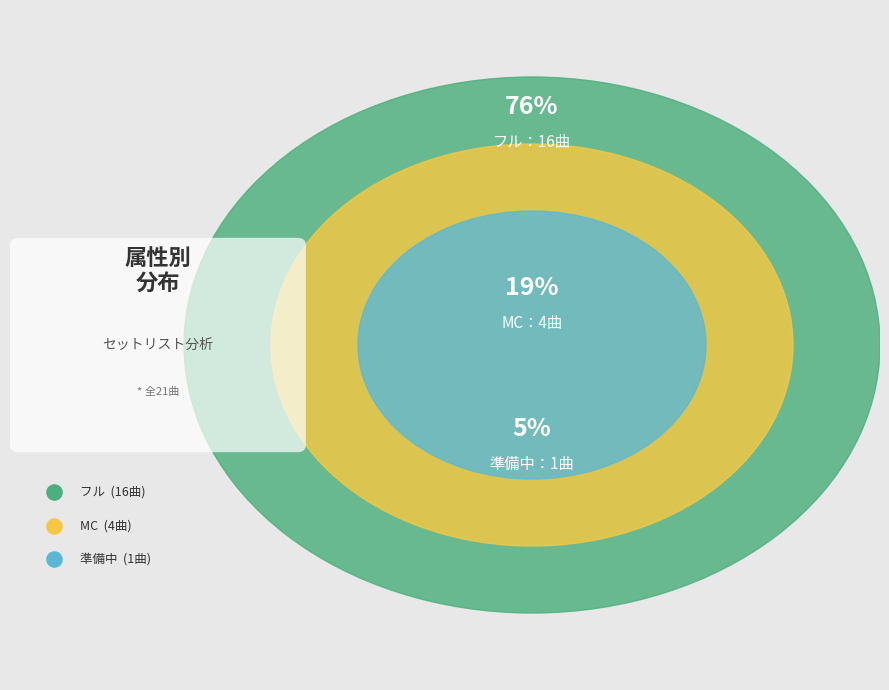

Count the number of slices in the pie.

3